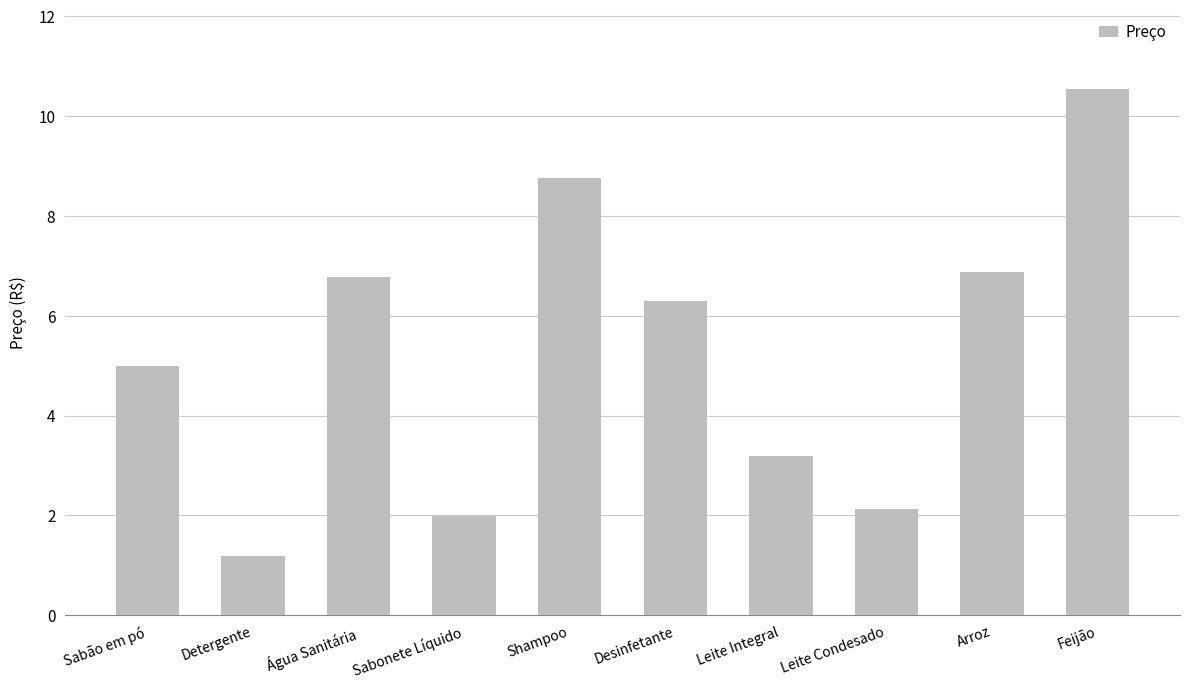

Between Leite Condesado and Detergente, which is larger?

Leite Condesado